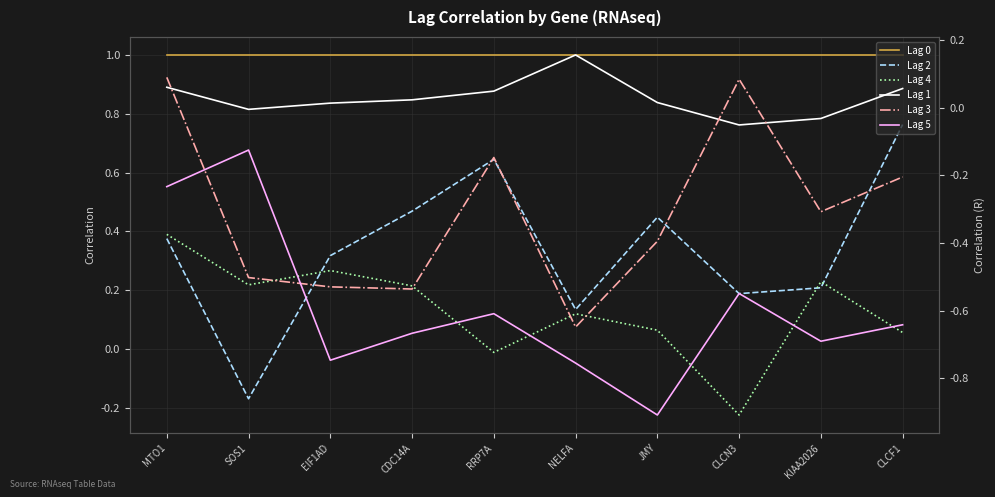

Which has a higher value, KIAA2026 or RRP7A?

KIAA2026